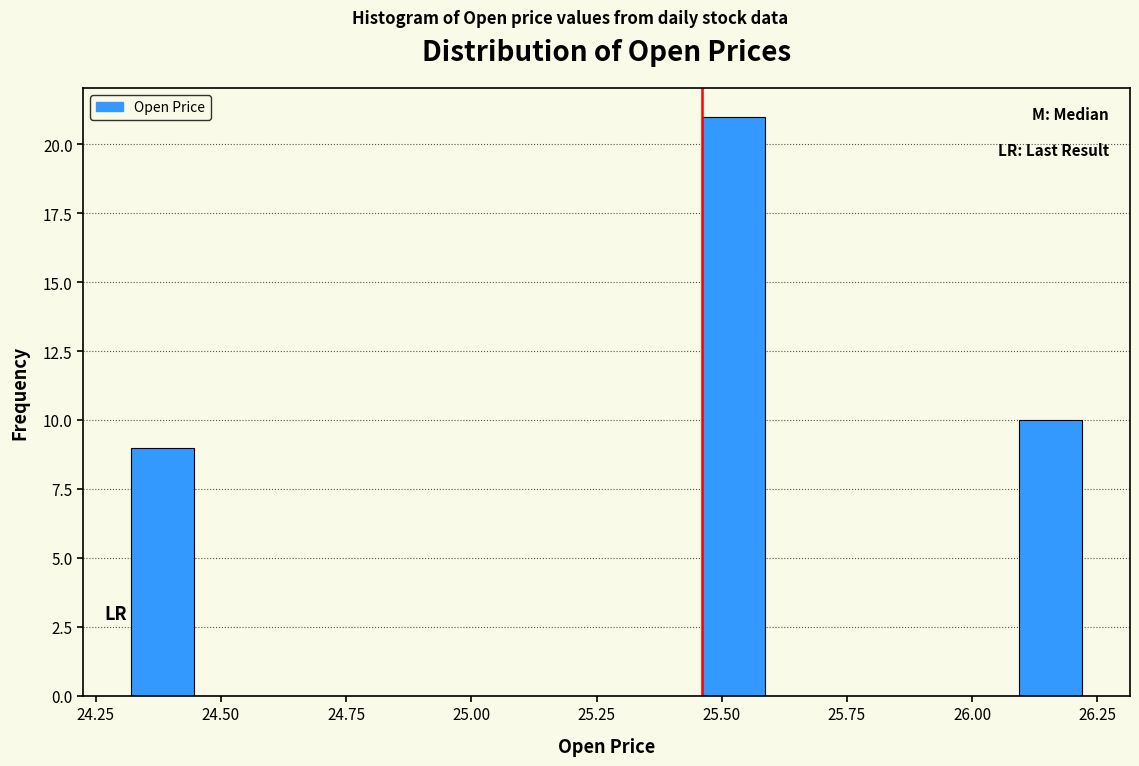

Around what value on the x-axis is the tallest bar? Give the approximate position of its centre, as read against the axis.

25.50